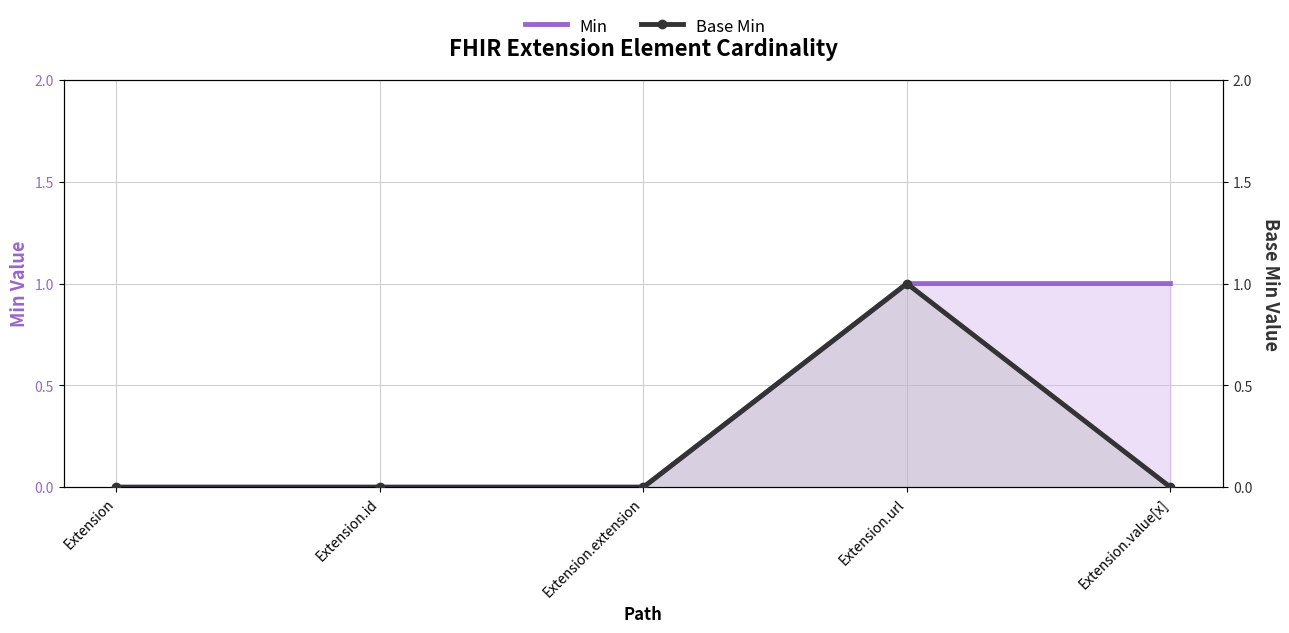

What is the greatest value displayed?

1